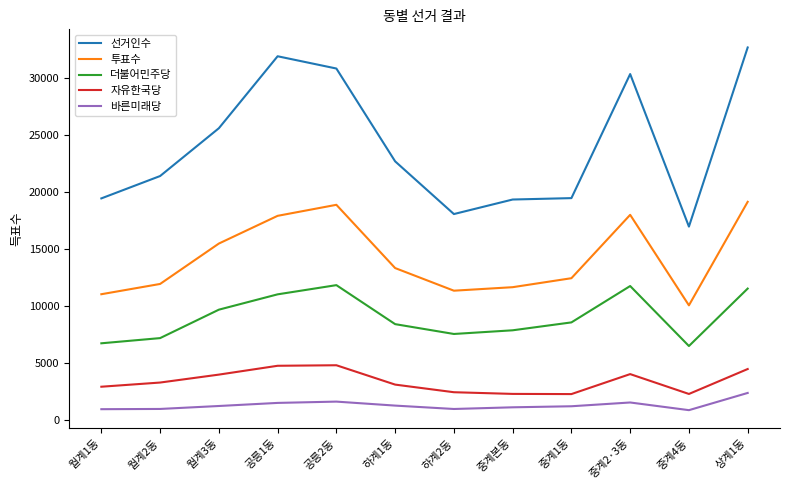

What is the lowest value of the 선거인수 series?

16997